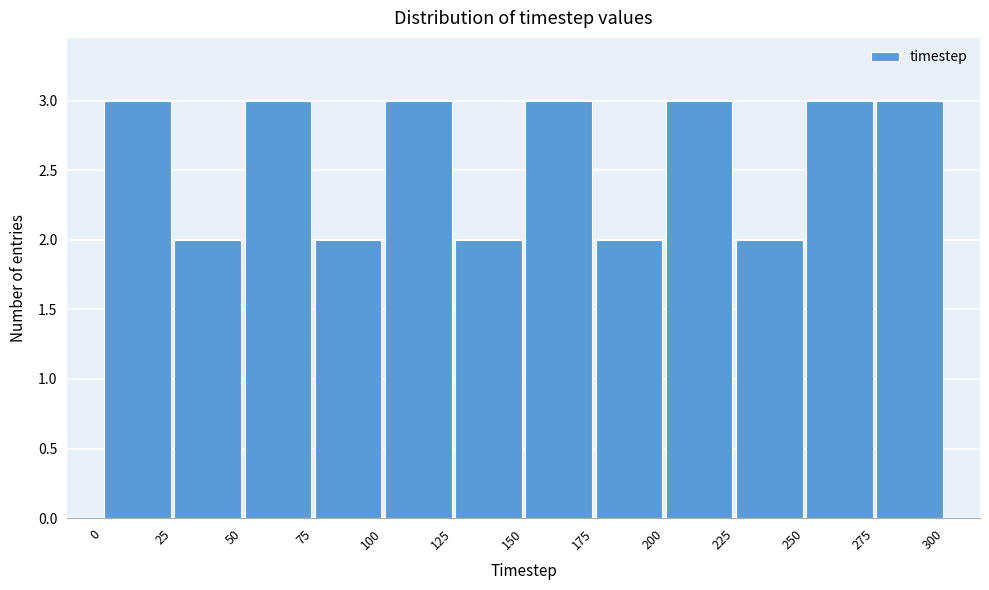

Reading left to right, transcribe this chart: for each bar, give the range it covers on the x-axis and its height. The values are not printed on the chart, so give them approximately, as read against the axis.

0 to 25: 3
25 to 50: 2
50 to 75: 3
75 to 100: 2
100 to 125: 3
125 to 150: 2
150 to 175: 3
175 to 200: 2
200 to 225: 3
225 to 250: 2
250 to 275: 3
275 to 300: 3